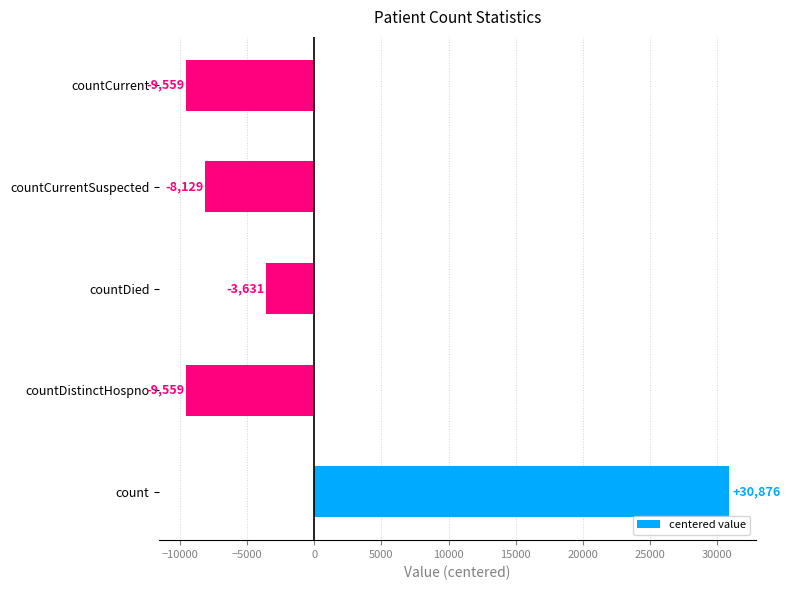

What is the minimum value shown in the chart?

-9558.6